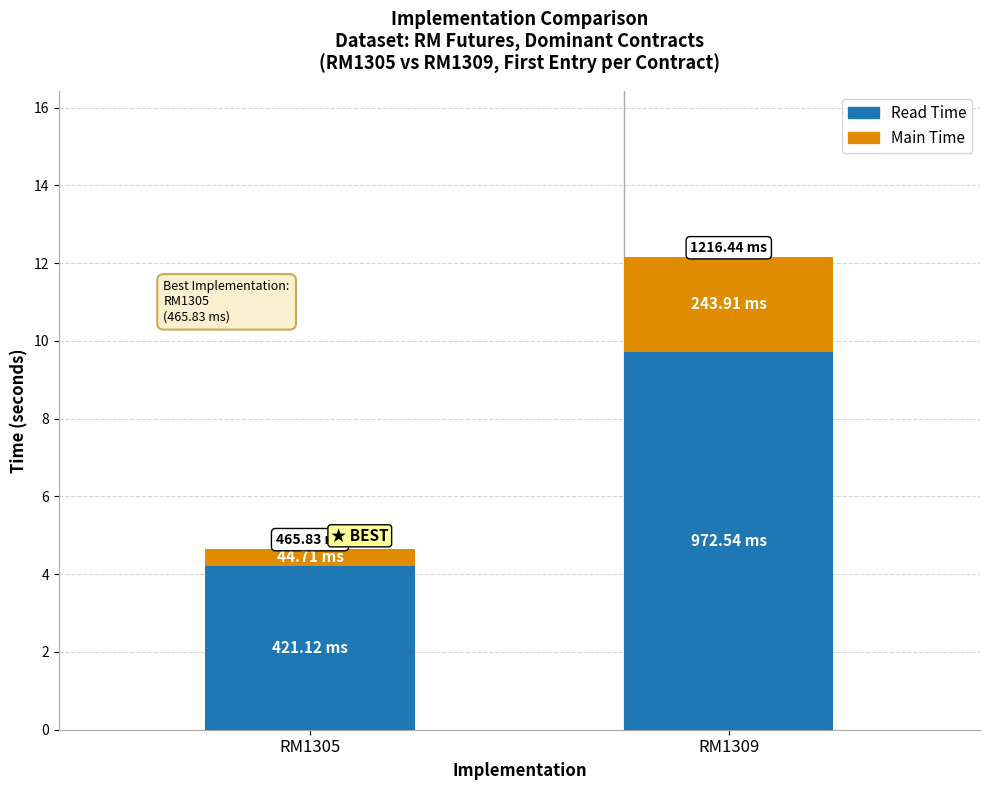

What is the sum of the Read Time values at RM1309 and RM1305?

13.9